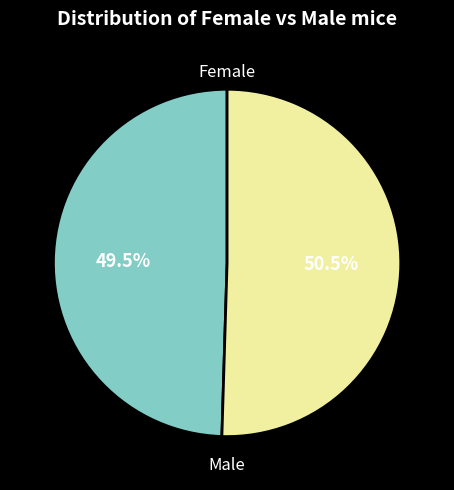

Do Male and Female together represent more than half of the pie?

Yes